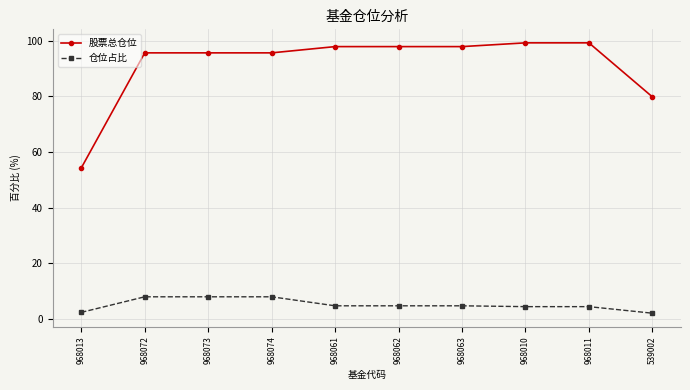

At 968013, list the series in order from largest to smallest.

股票总仓位, 仓位占比